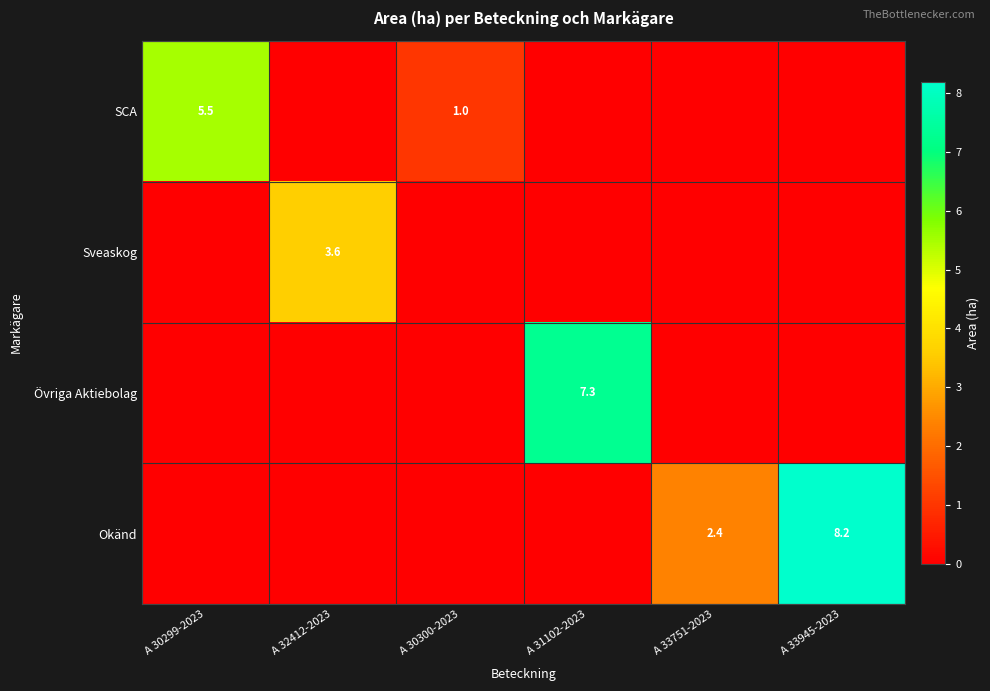

True or false: SCA has a value of 1.2 at A 30299-2023.

False